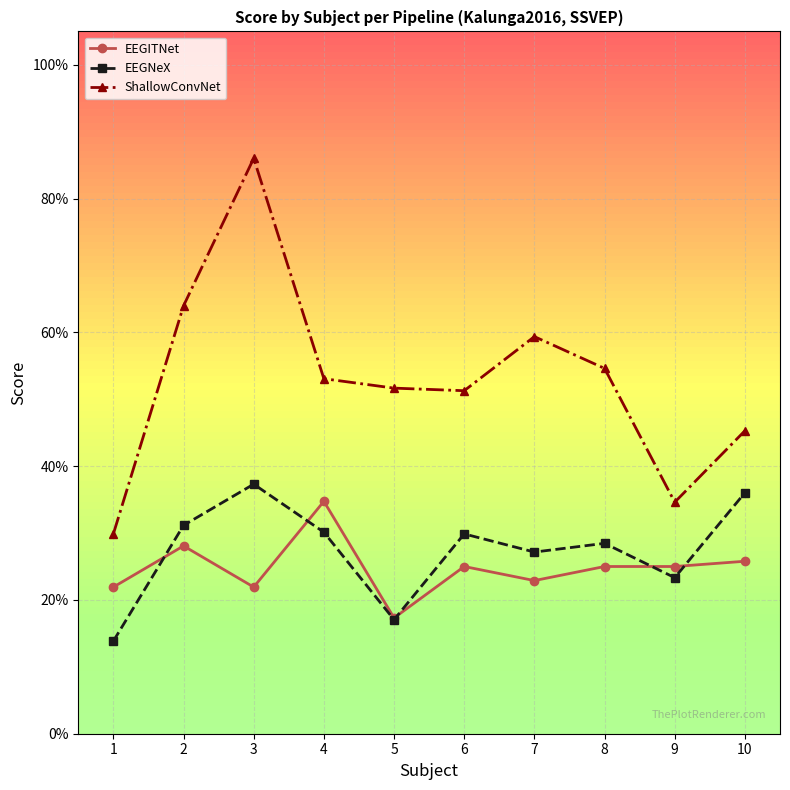

Rank the categories by ShallowConvNet value from highest to lowest.

3, 2, 7, 8, 4, 5, 6, 10, 9, 1